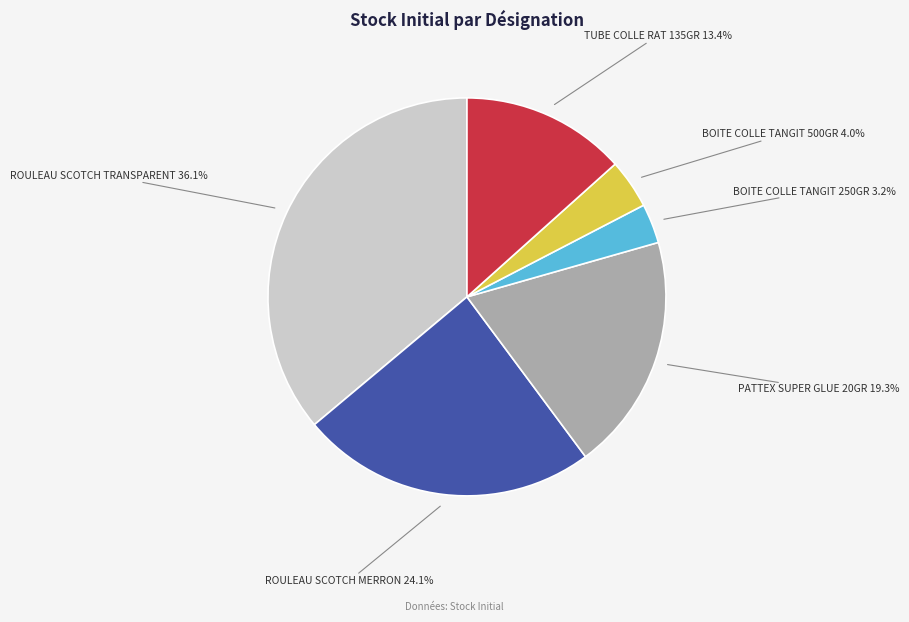

To the nearest percent, what is the combined percentage of PATTEX SUPER GLUE 20GR and BOITE COLLE TANGIT 250GR?

22%